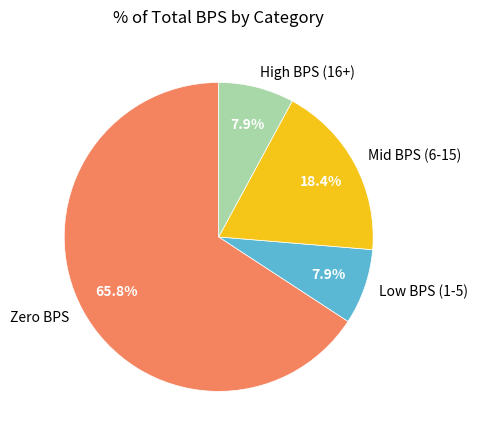

Do High BPS (16+) and Mid BPS (6-15) together represent more than half of the pie?

No